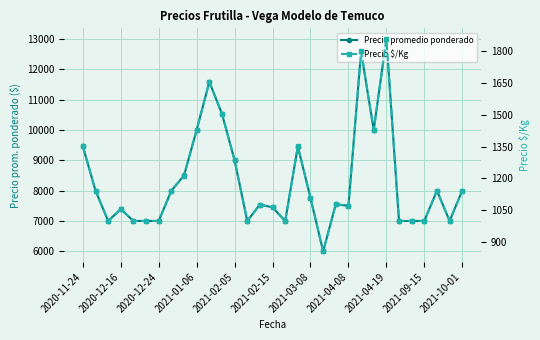

How many data points in Precio promedio ponderado are less than 7550?

15